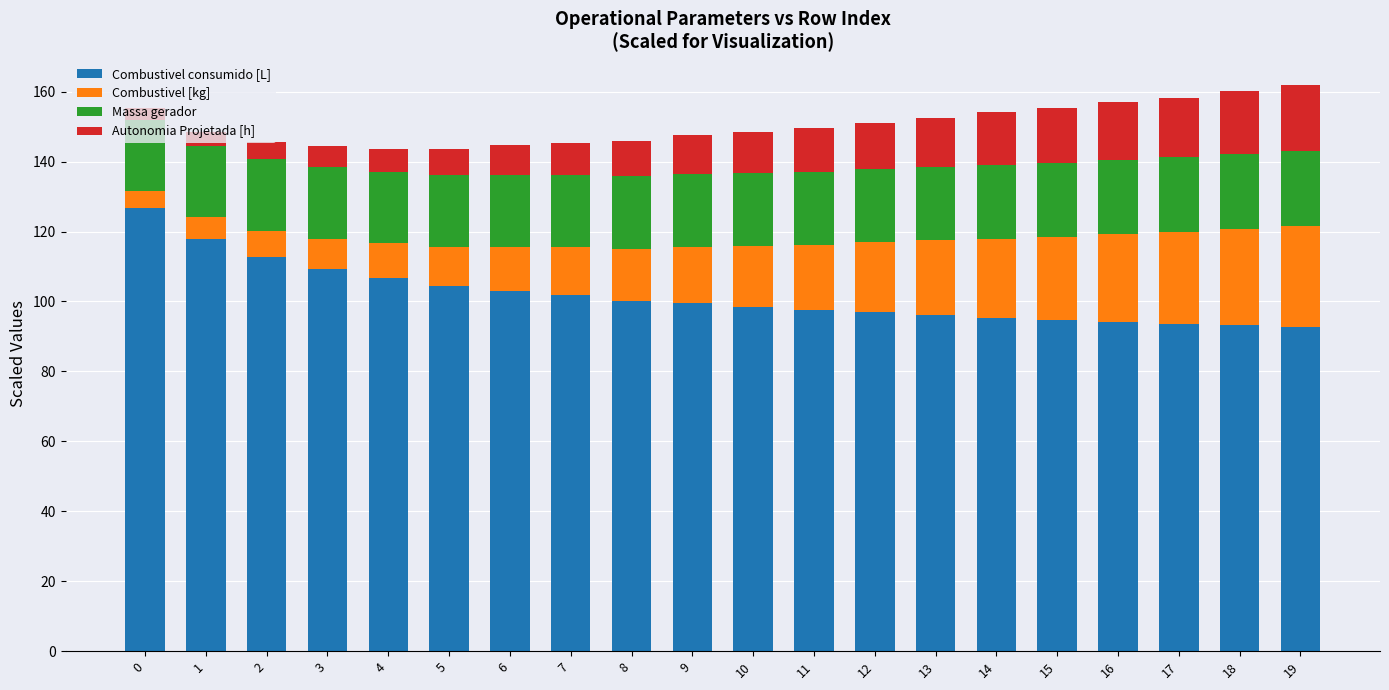

How many values in the Combustivel consumido [L] series exceed 99?

10